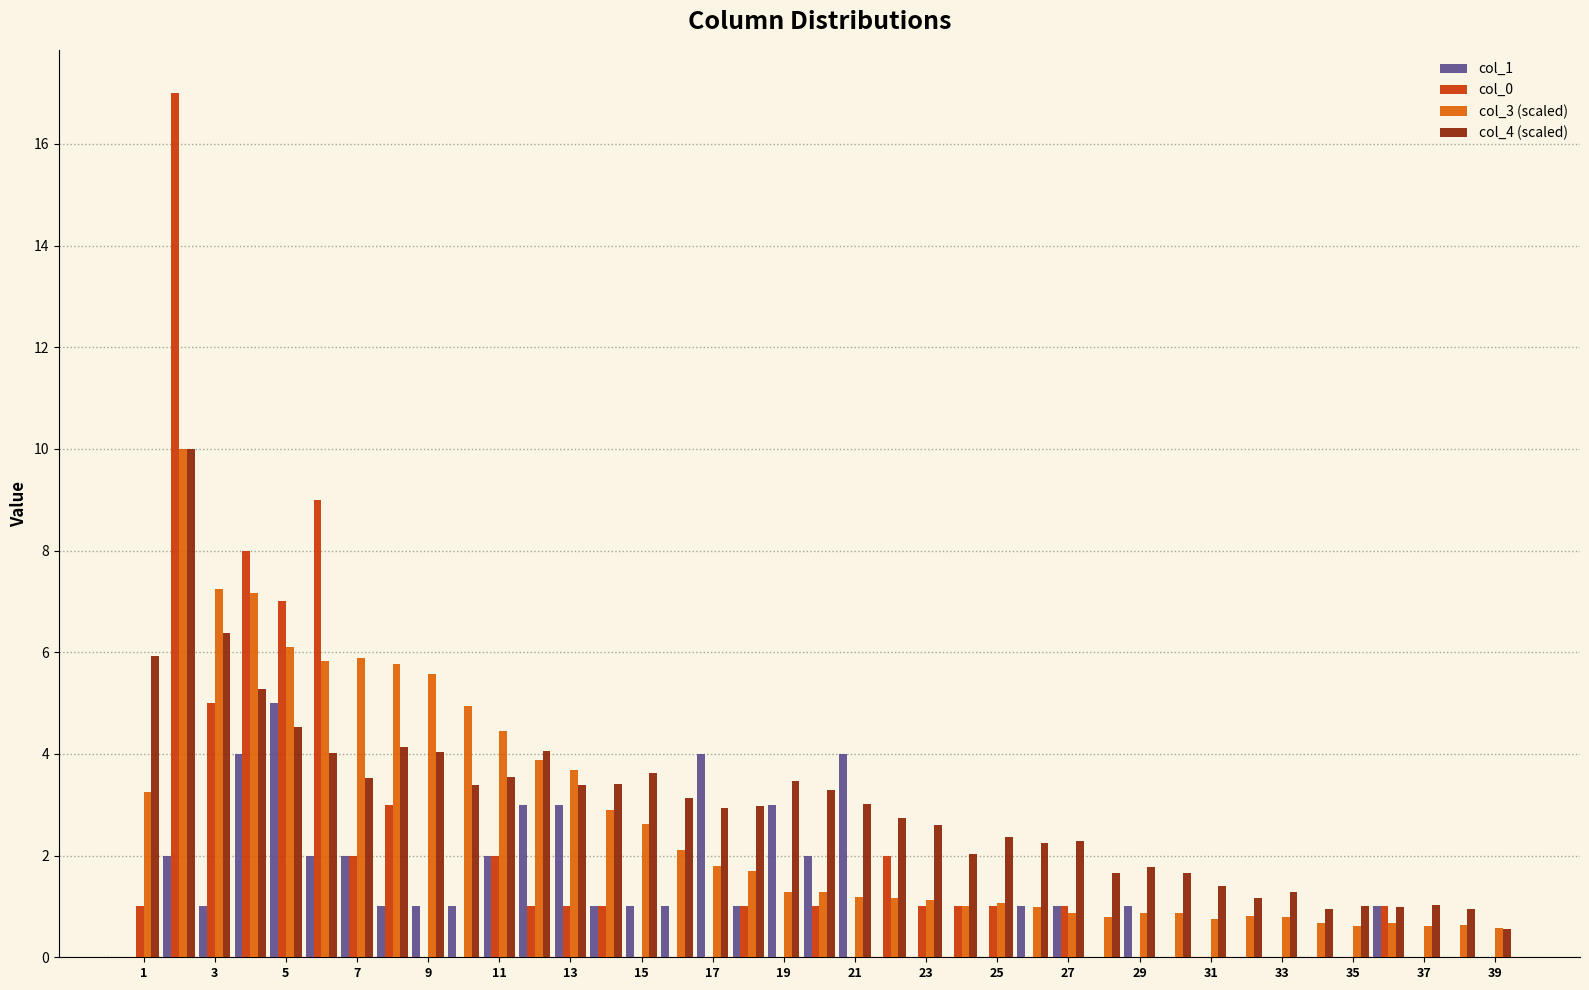

How many distinct data groups are displayed?

4